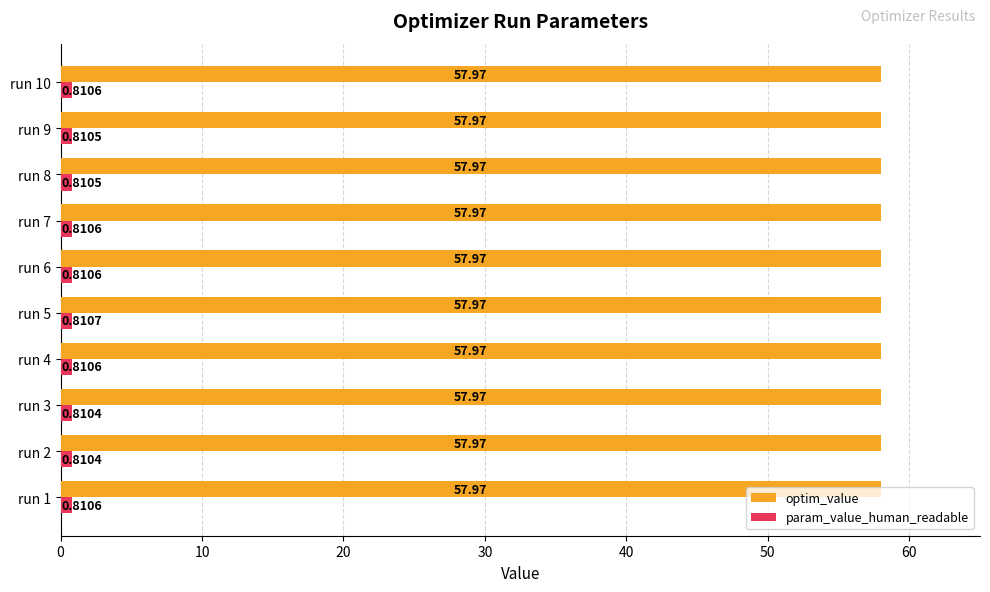

What is the difference between the highest and lowest values at run 7?

57.2